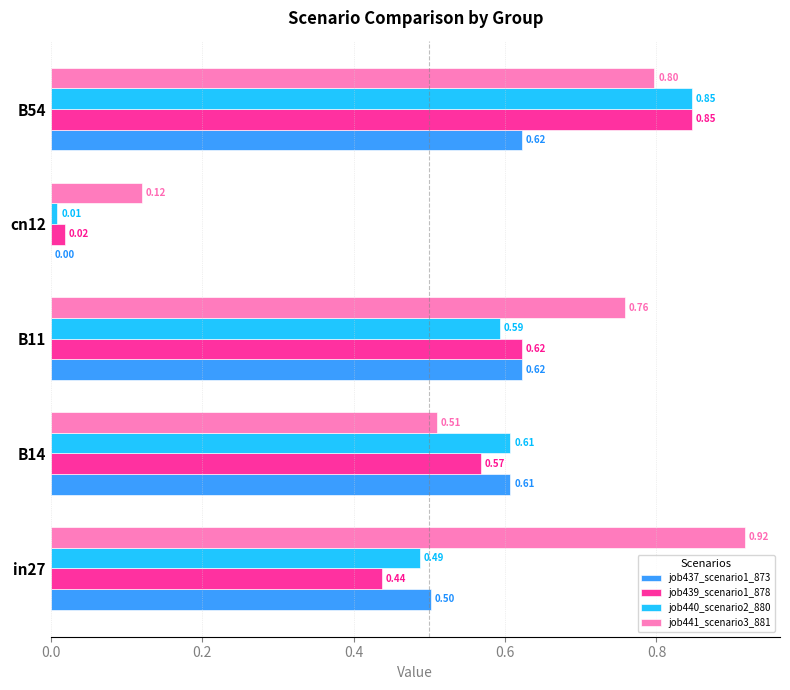

What is the total value across all series at B11?

2.6